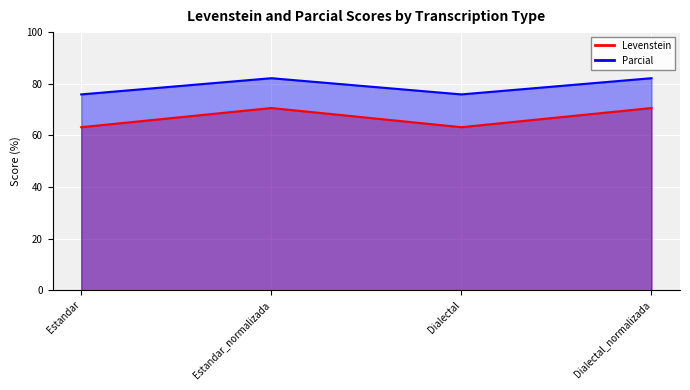

At which category is the sum across all series the highest?

Estandar_normalizada